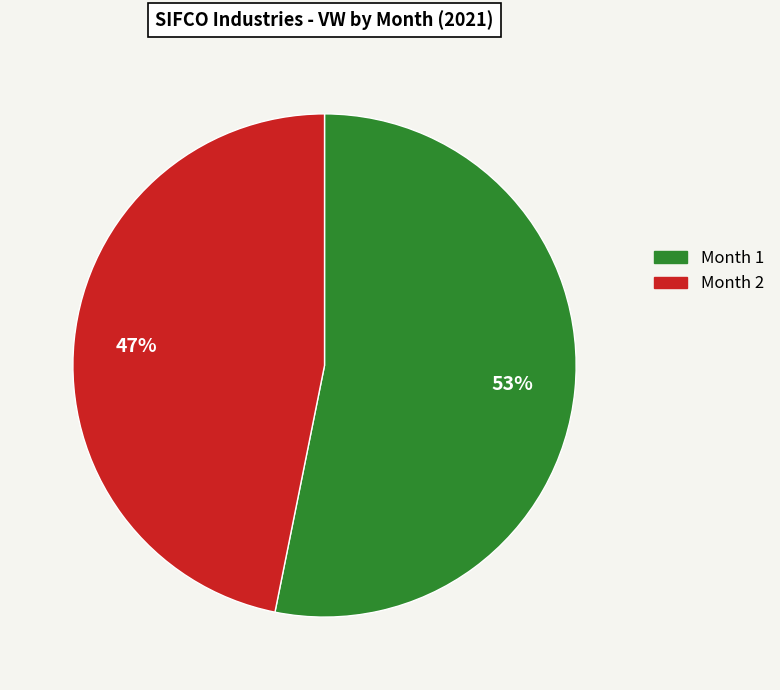

How many segments does this pie chart have?

2